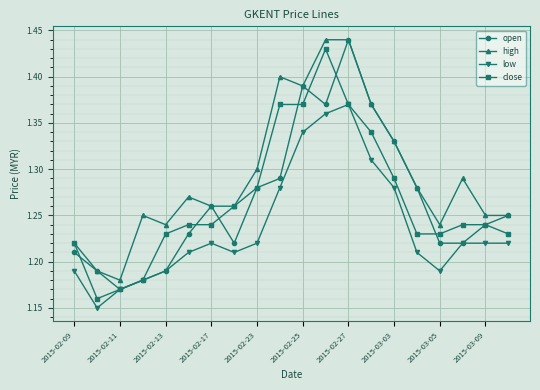

At how many categories does at least one series exceed 1?

20